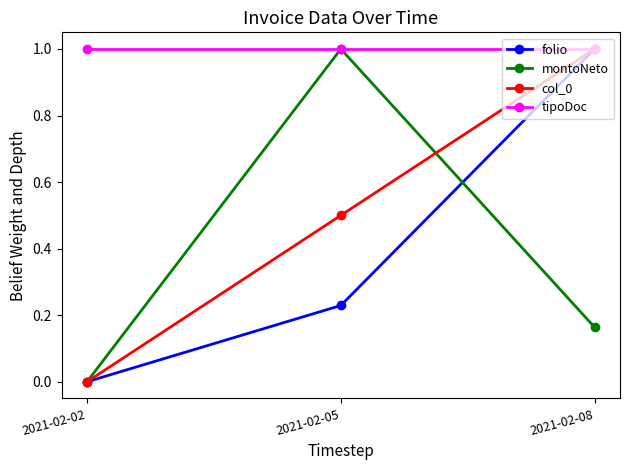

At which category is the sum across all series the highest?

2021-02-08